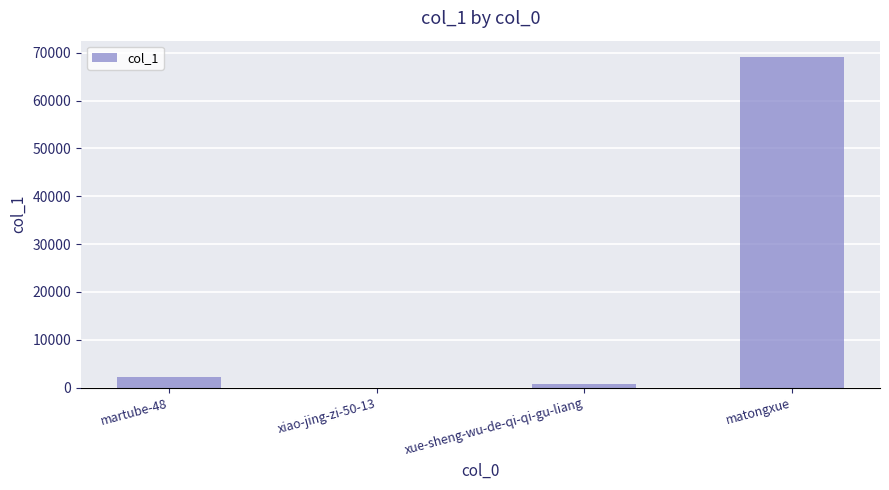

At which label is the value closest to 34547?

martube-48